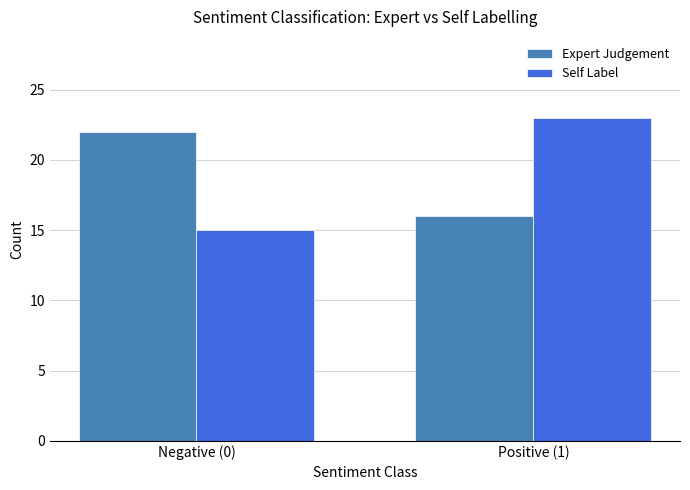

What is the minimum value for Expert Judgement?

16